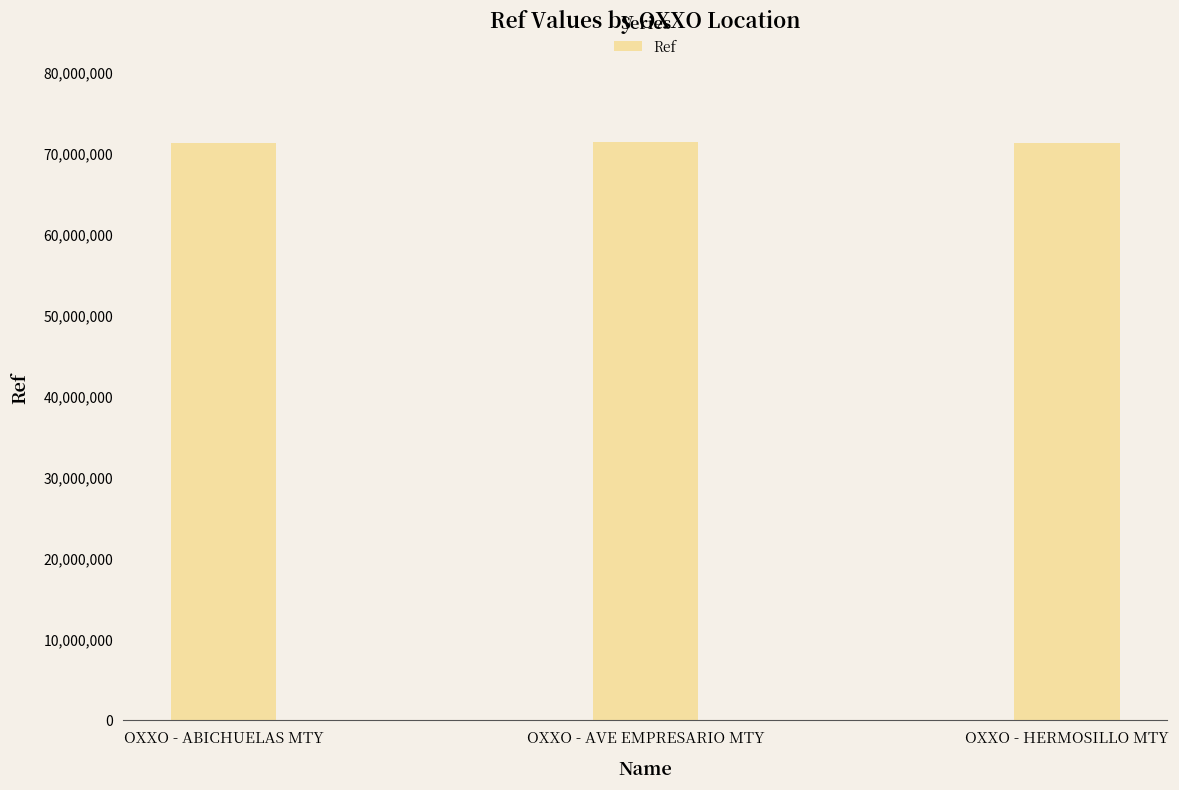

What position from the left is OXXO - ABICHUELAS MTY?

1